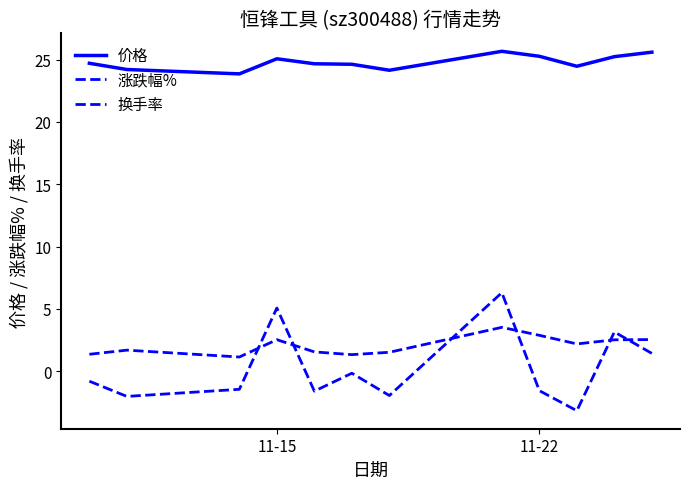

What is the difference between the maximum and minimum values in the 涨跌幅% series?

9.5